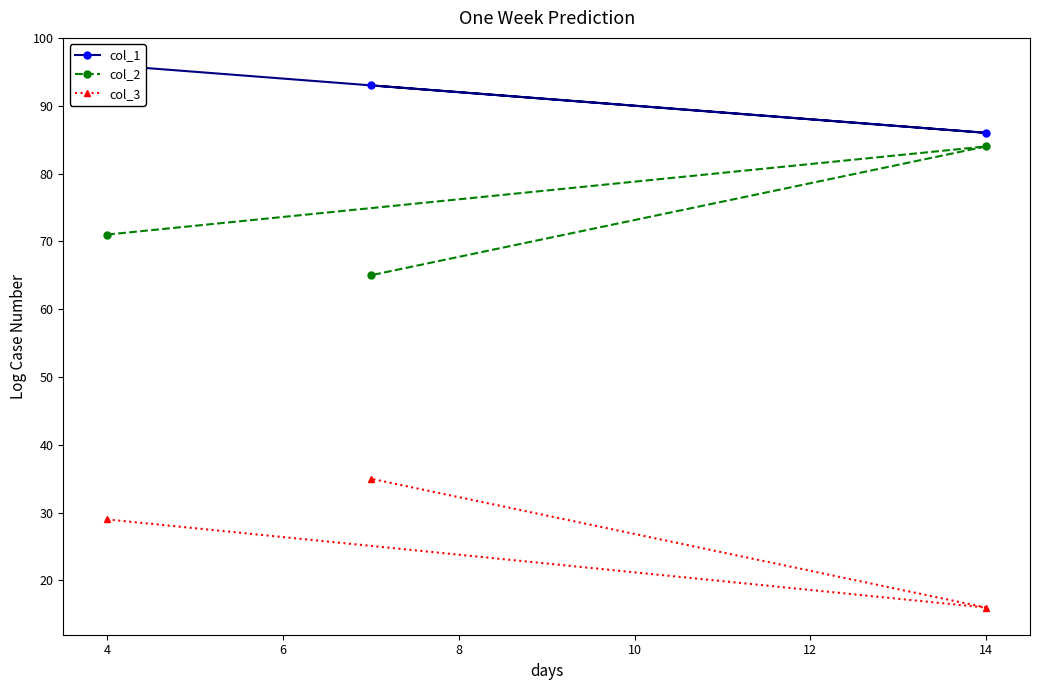

True or false: col_2 has a value of 130 at 14.

False